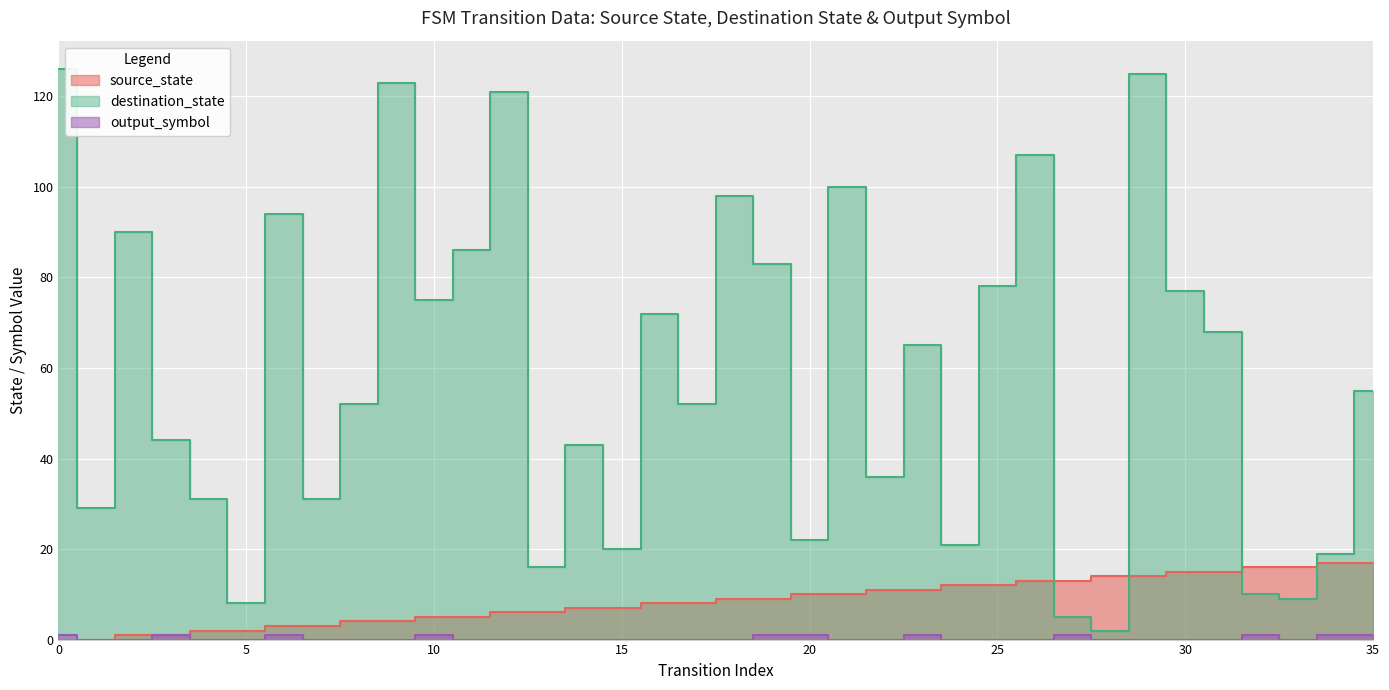

At which category is the sum across all series the highest?

29